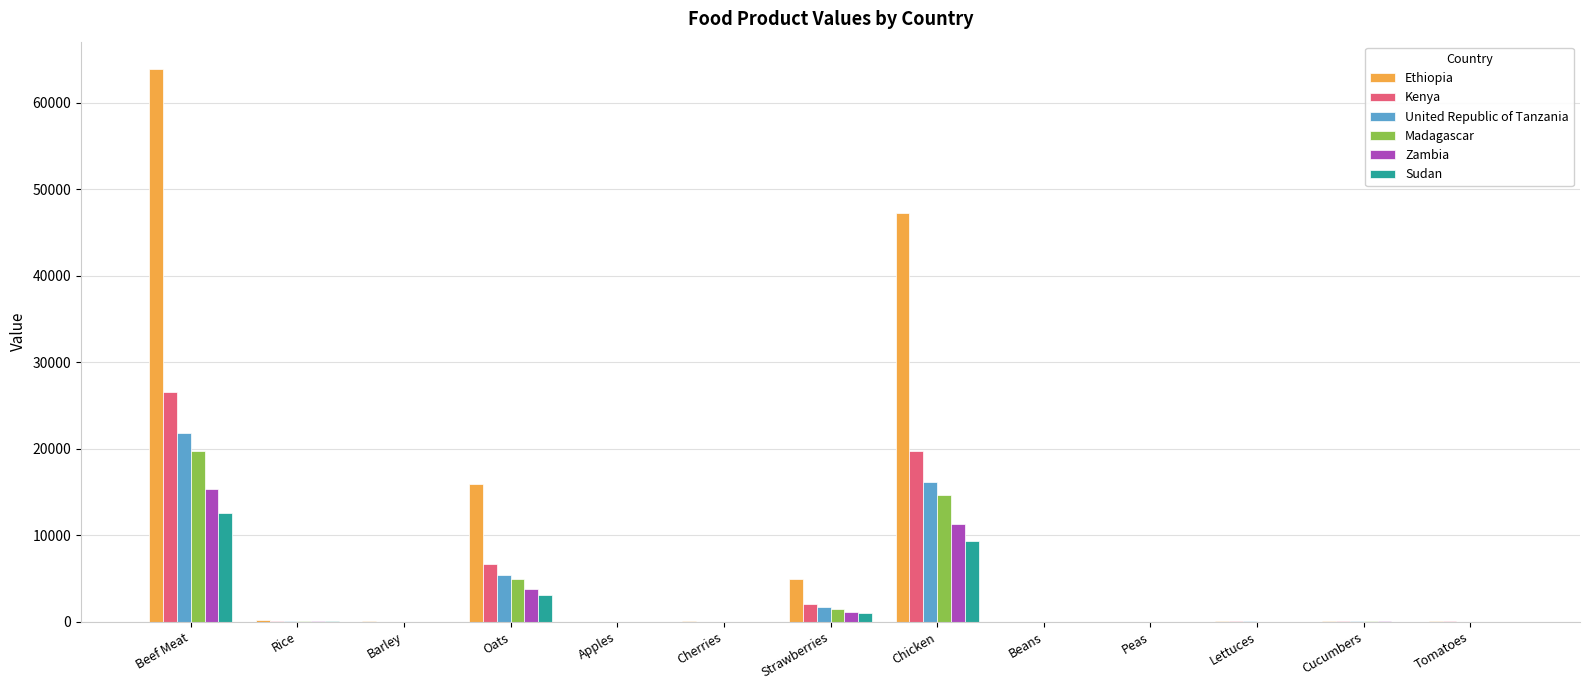

What is the sum of all United Republic of Tanzania values?

45220.9